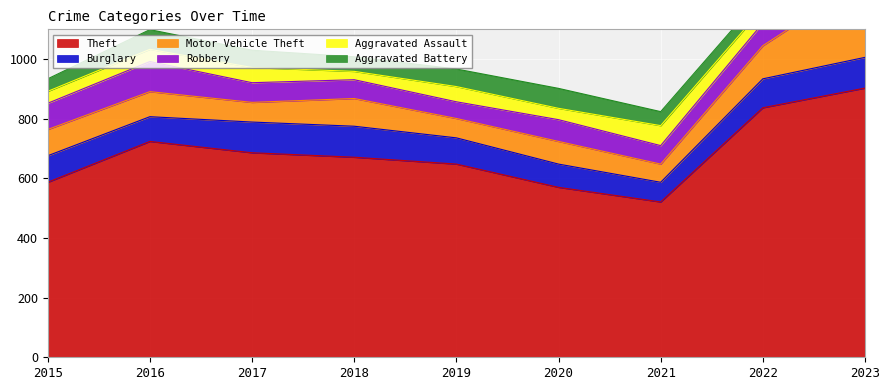

How many data points in Motor Vehicle Theft are less than 84?

4